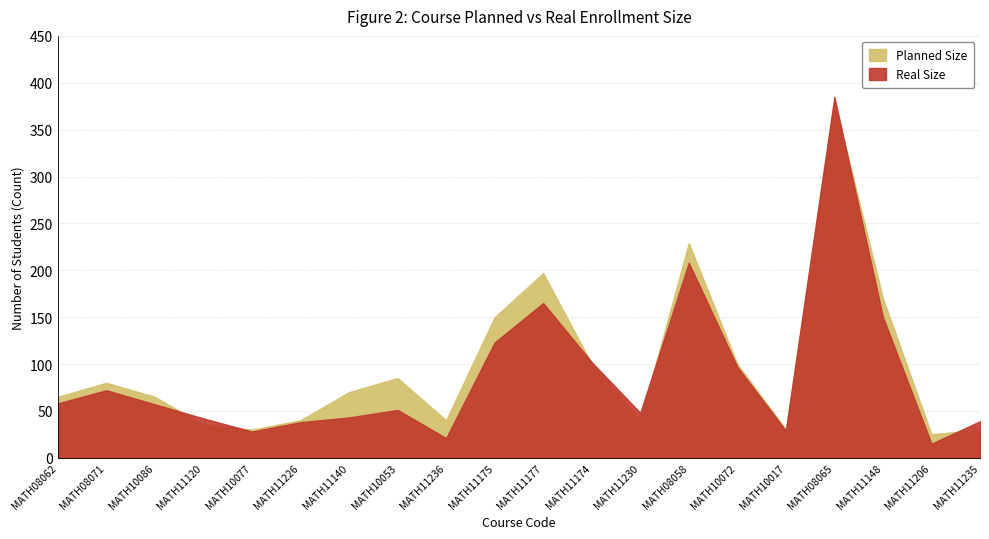

What is the sum of all Real Size values?

1771